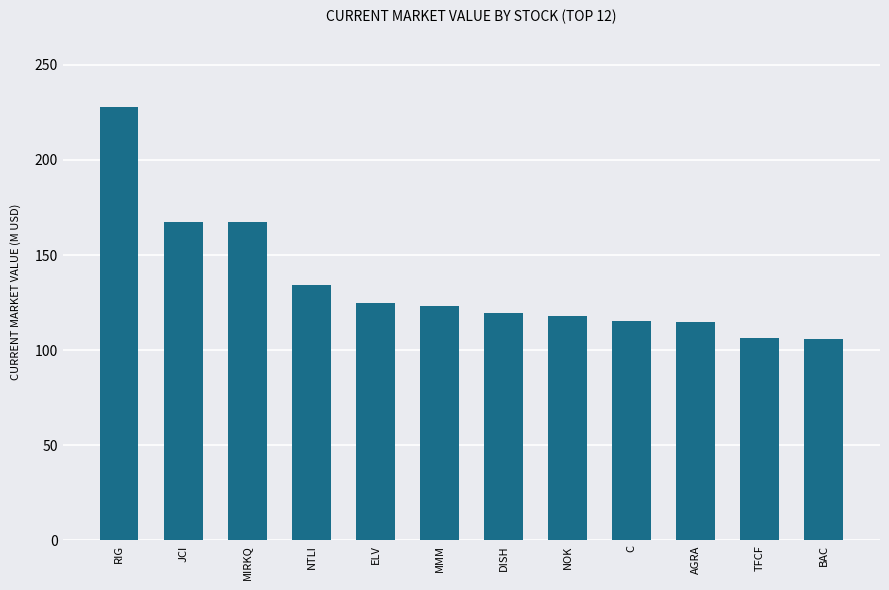

The value at AGRA is 176.0. True or false?

False